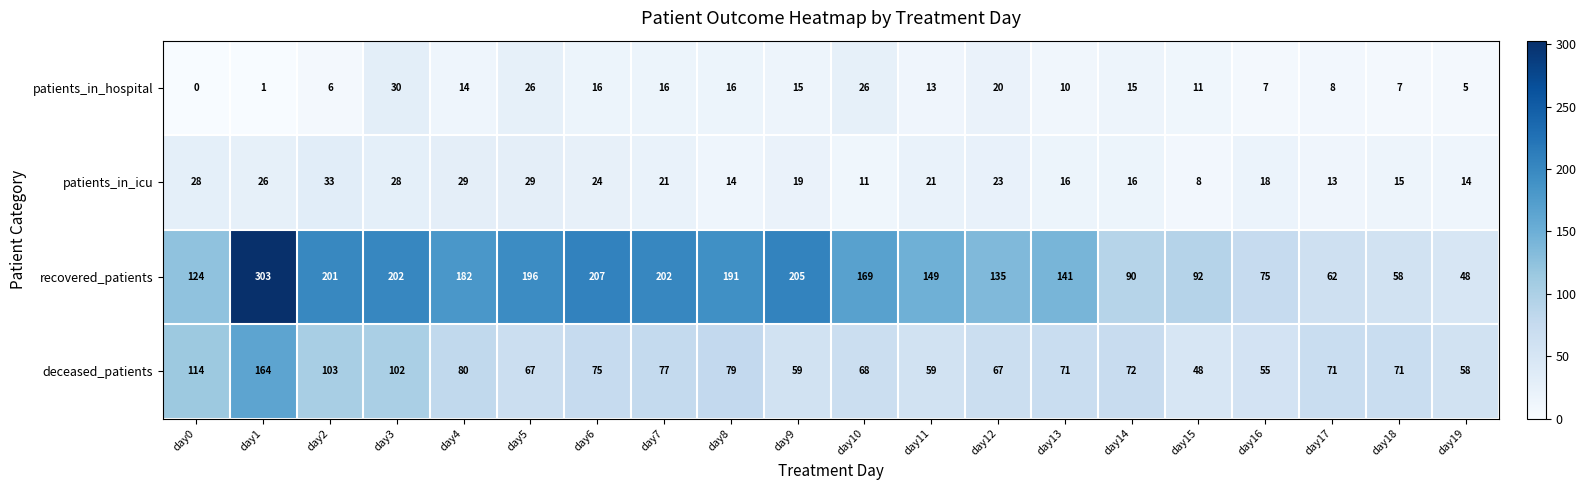

At day2, list the series in order from largest to smallest.

recovered_patients, deceased_patients, patients_in_icu, patients_in_hospital